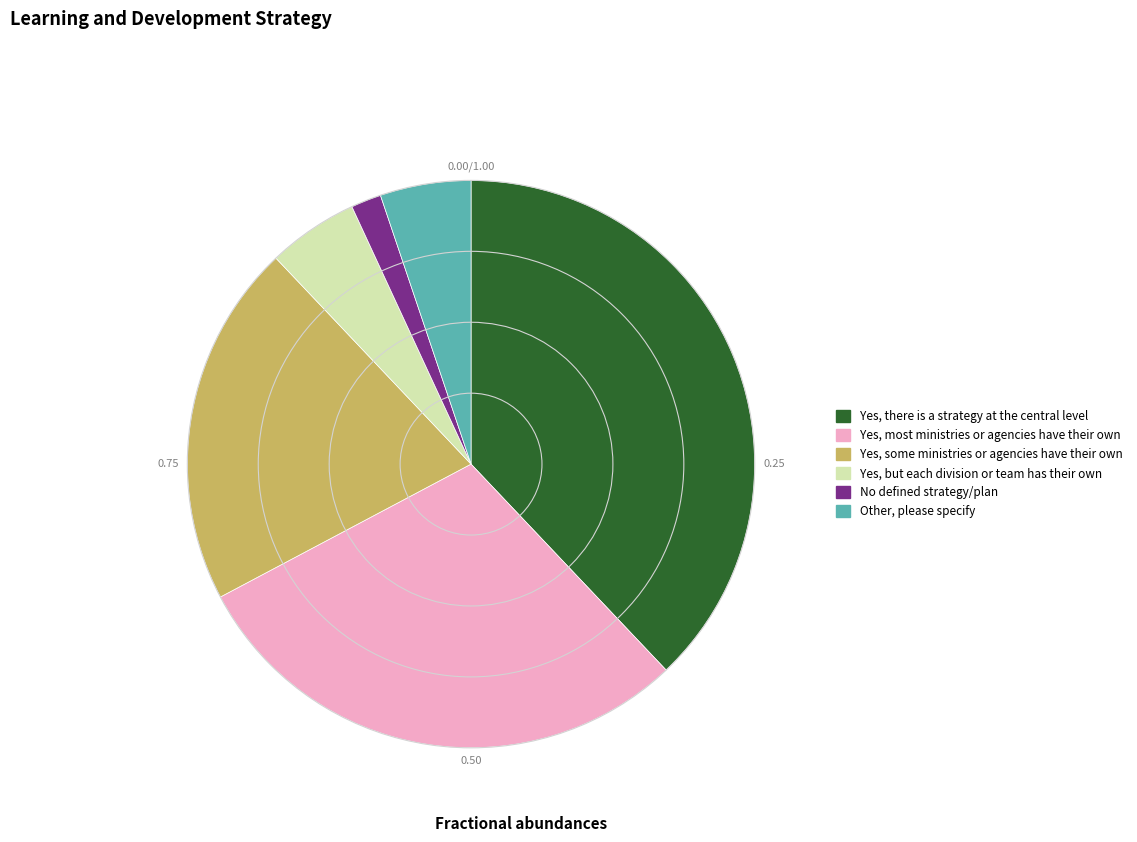

Combined, do No defined strategy/plan and Yes, but each division or team has their own account for over 50%?

No